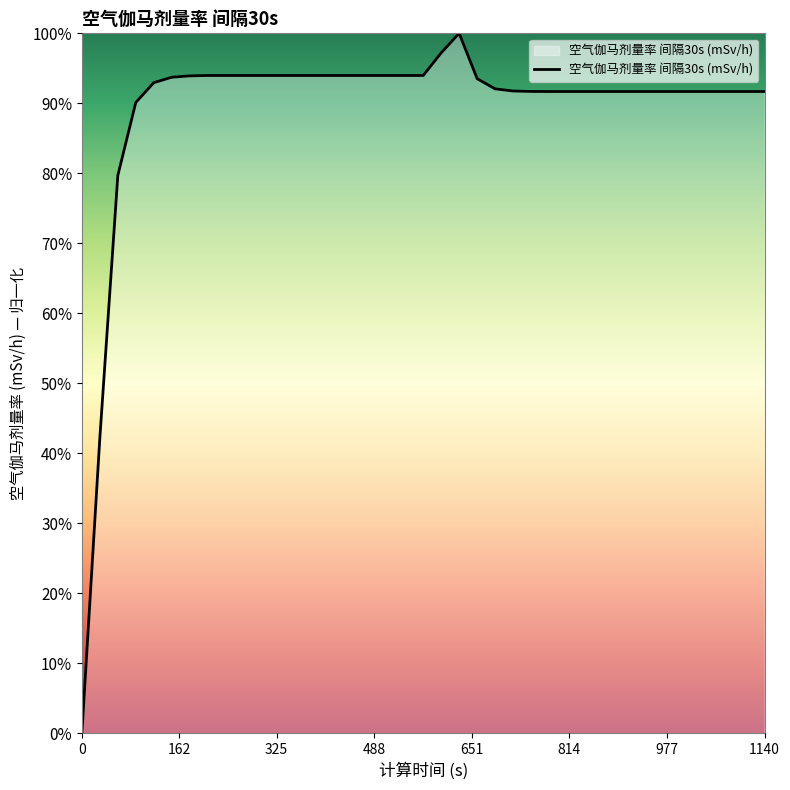

Does the chart display data point markers on the line(s)?

No